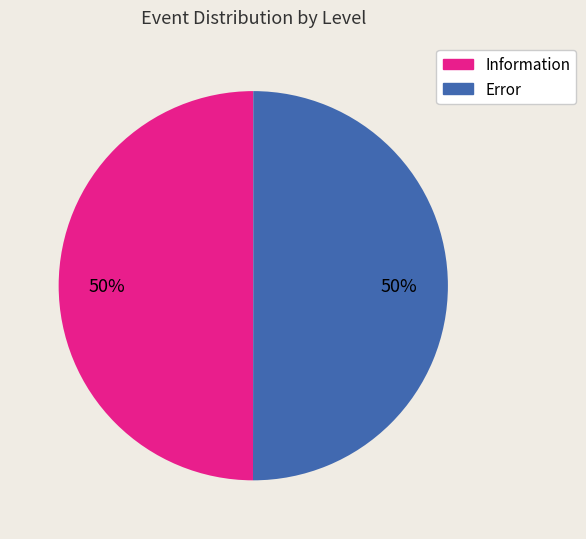

Approximately how many times larger is the value at Error compared to Information?

1.0